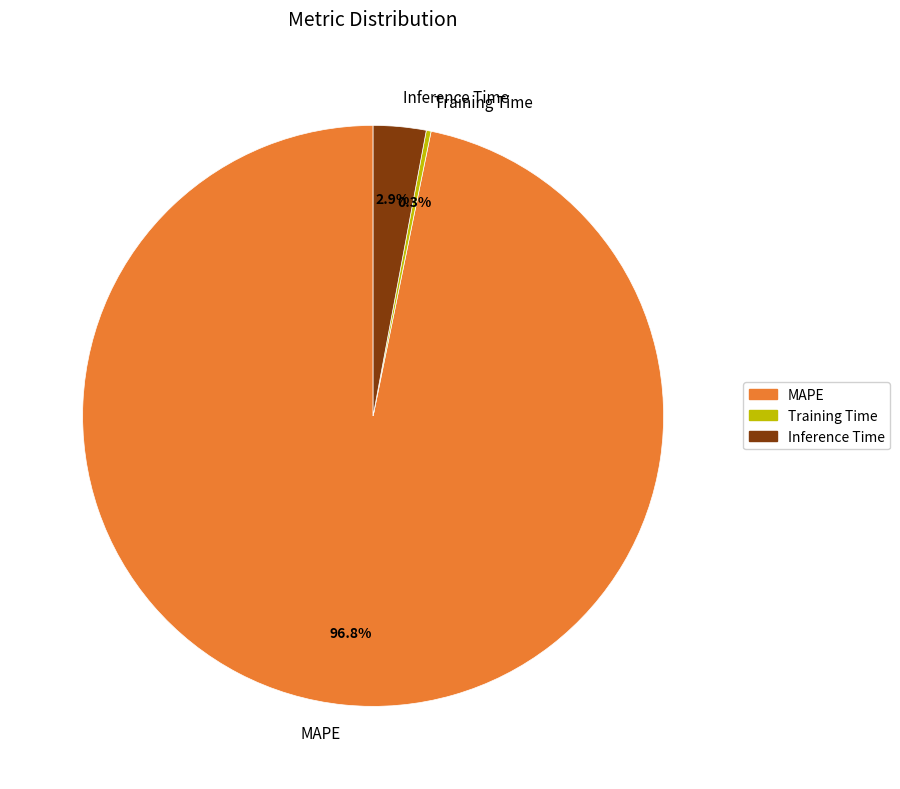

Does MAPE account for over 50% of the chart?

Yes